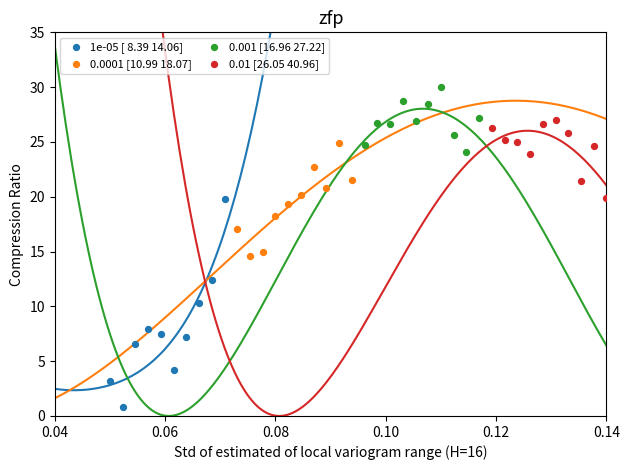

Which series reaches the maximum Y coordinate?

0.001 [16.96 27.22]